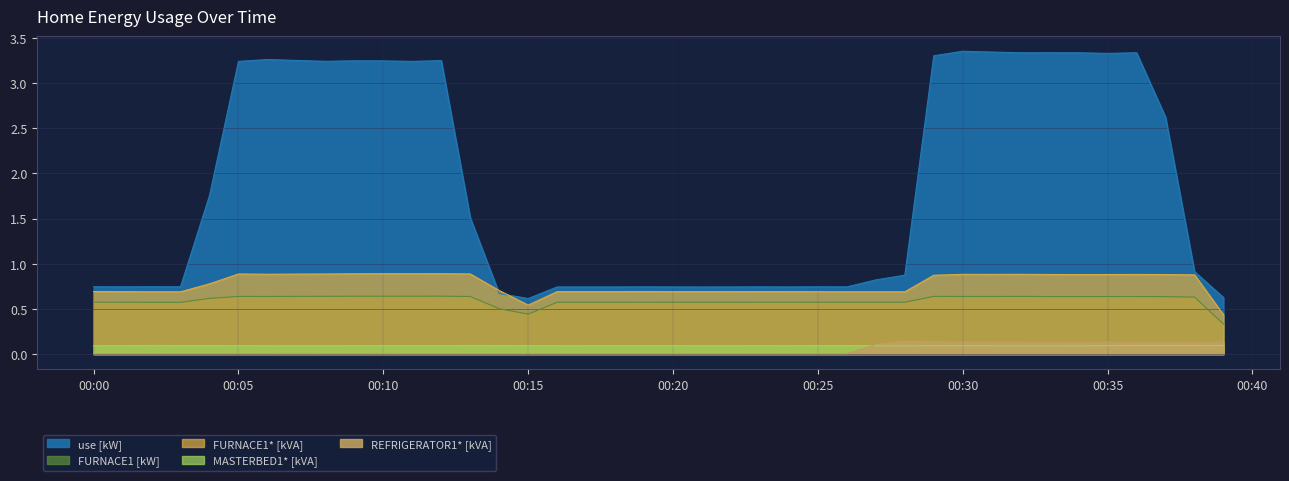

Which series has the widest spread of values?

use [kW]